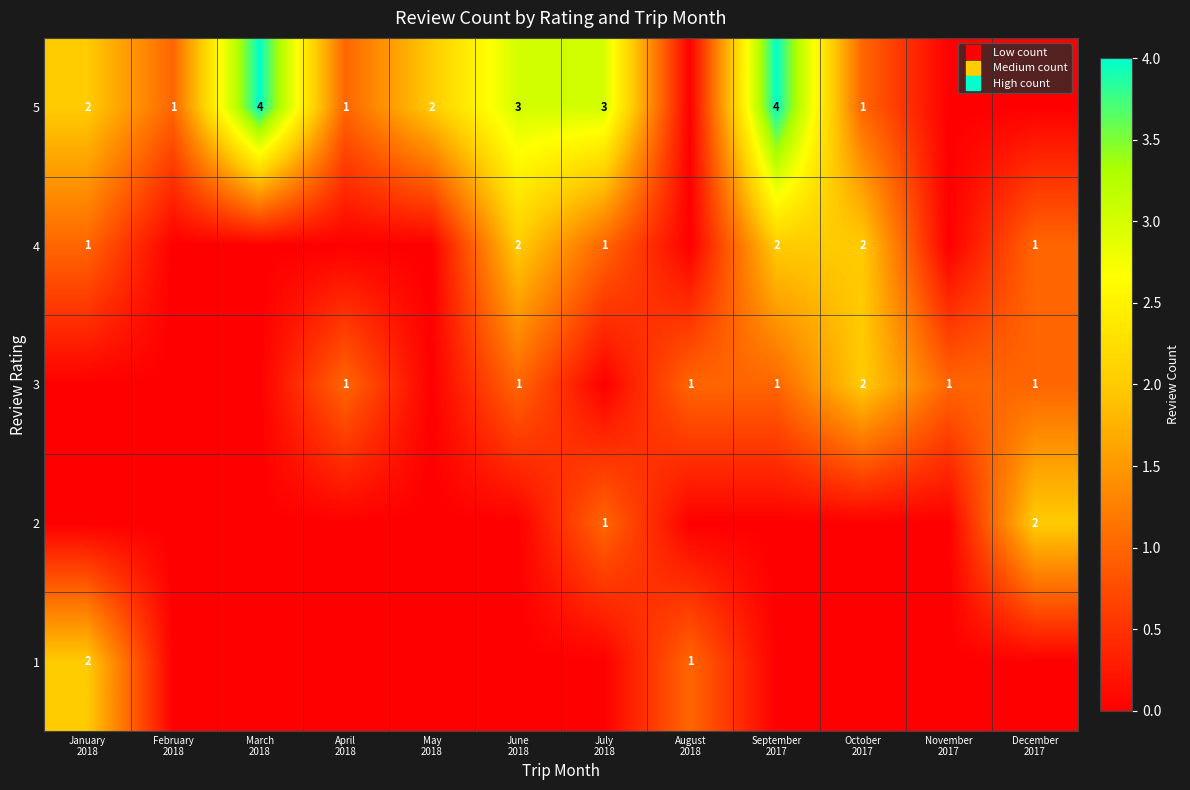

Count the number of data series in this chart.

5